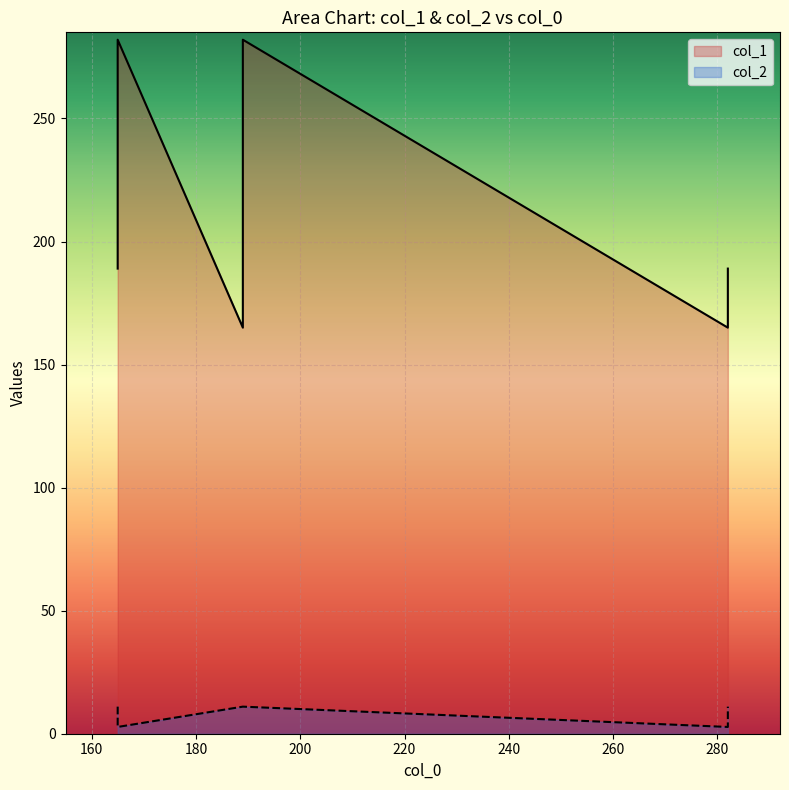

How many lines are shown in the chart?

2